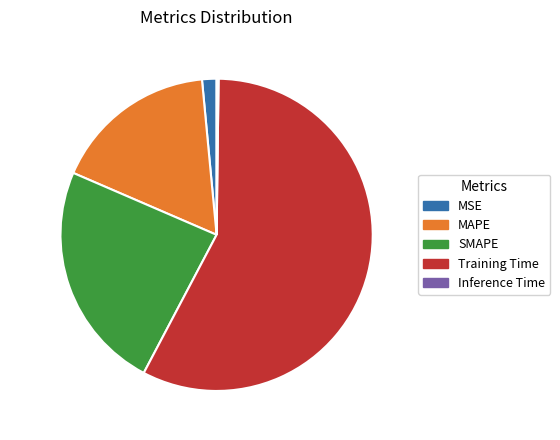

What portion of the pie excludes MAPE?

83.0%